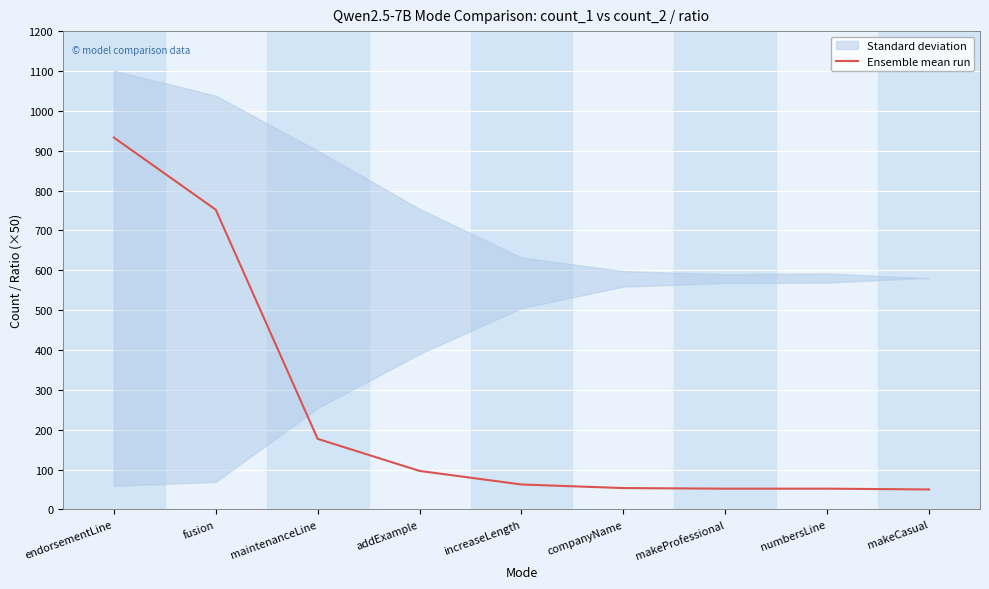

Reading left to right, transcribe all the data shown in this chart.

933.0	752.0	177.0	96.5	62.5	53.5	52.0	52.0	50.0